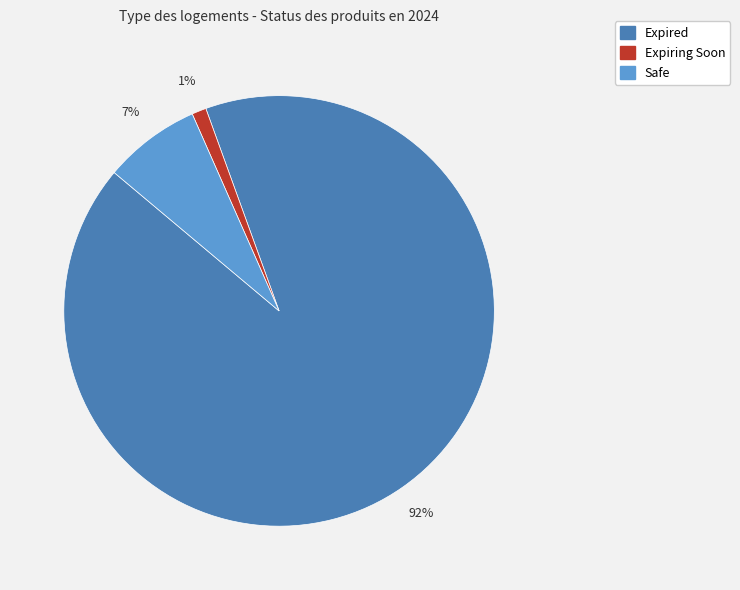

Combined, do Expiring Soon and Expired account for over 50%?

Yes